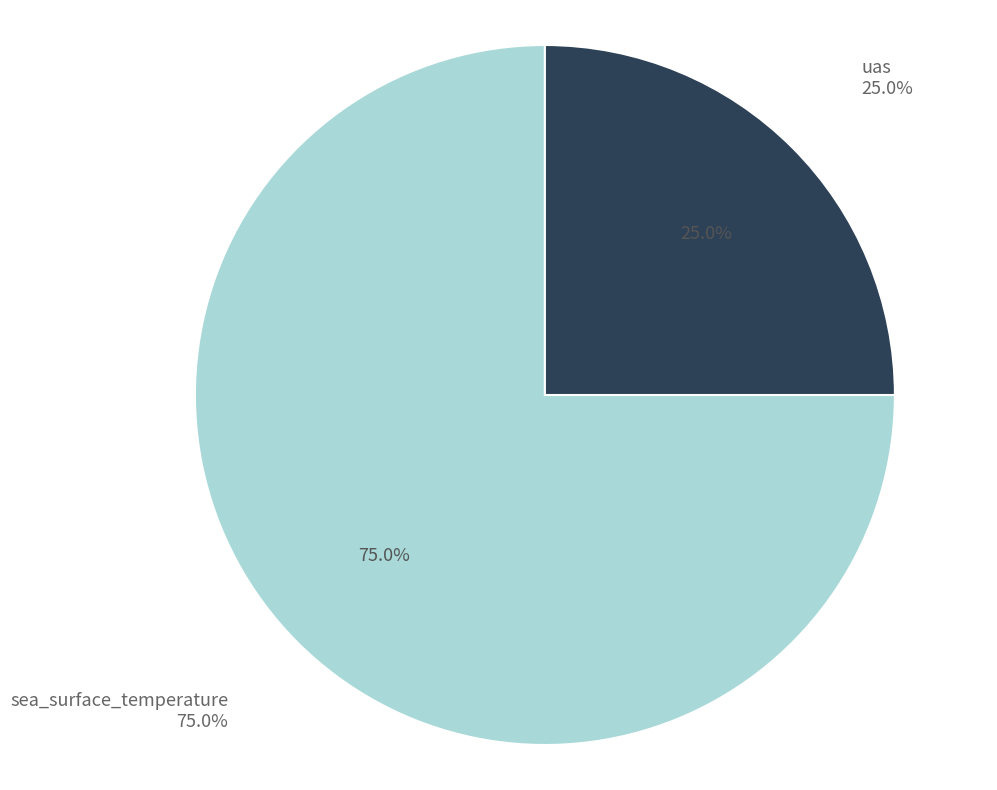

Do sea_surface_temperature and uas together represent more than half of the pie?

Yes